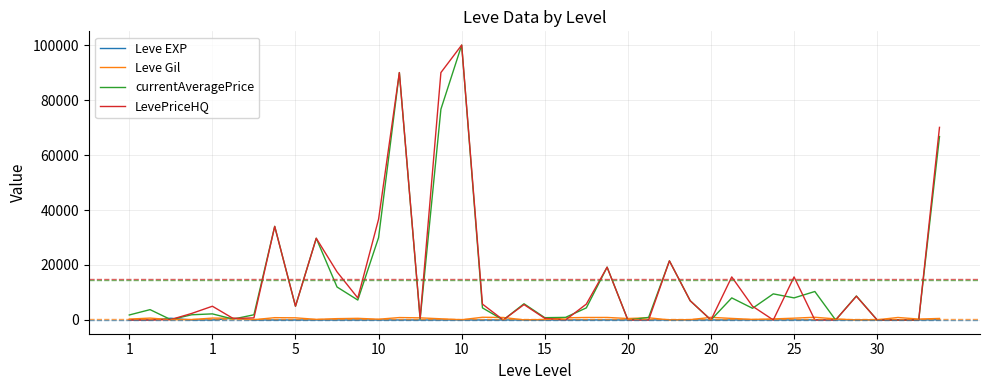

At how many categories does at least one series exceed 11911?

12